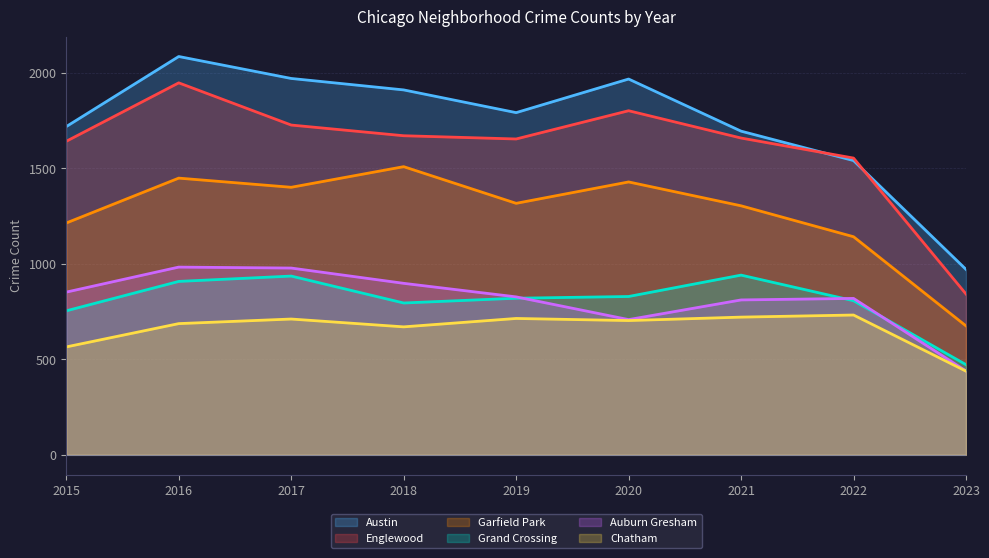

What is the difference between the Austin values at 2015 and 2023?

748